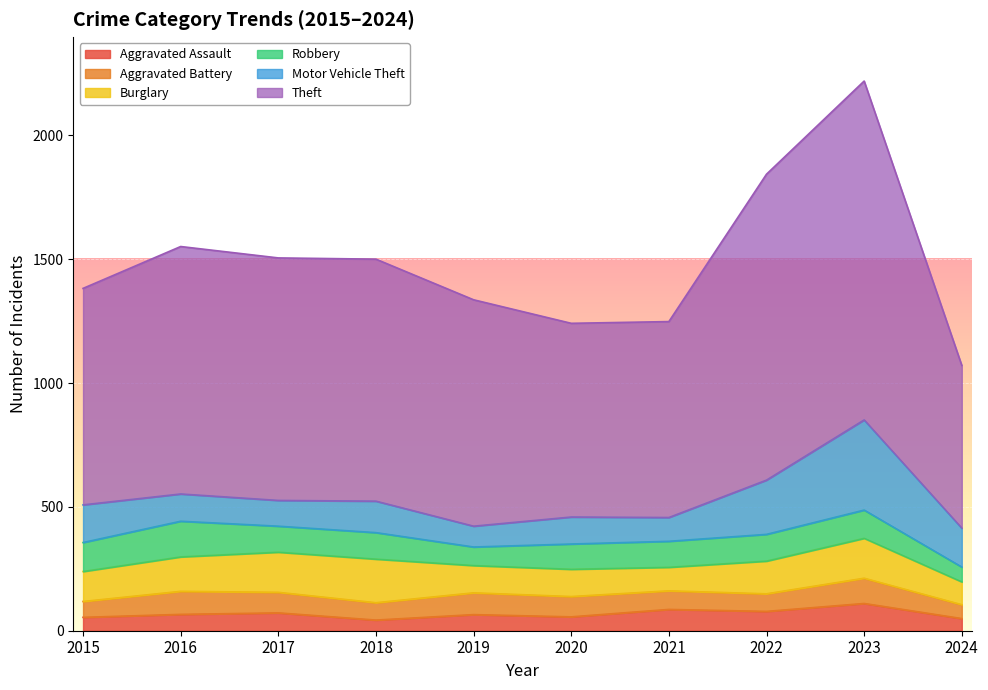

Between 2015 and 2019, which series saw the biggest shift?

Motor Vehicle Theft